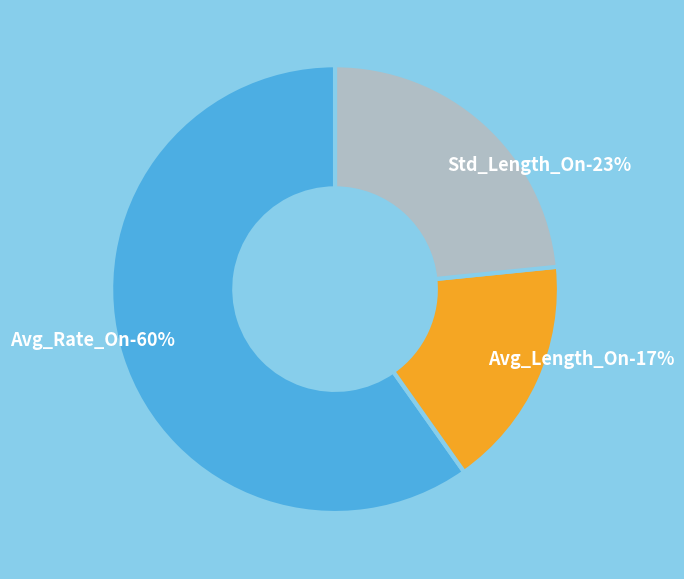

To the nearest percent, what portion does Std_Length_On represent?

23%